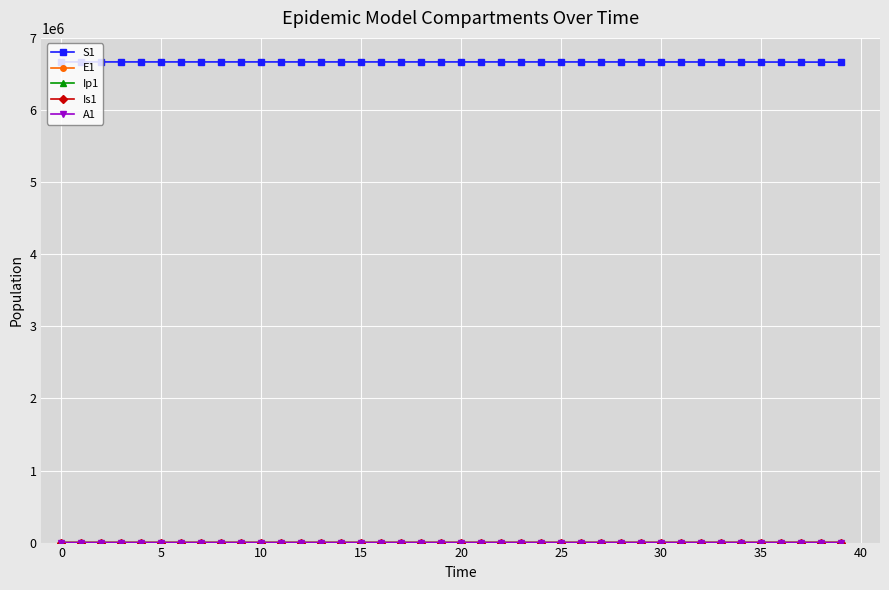

What is the difference between the maximum and minimum values in the S1 series?

2745.8